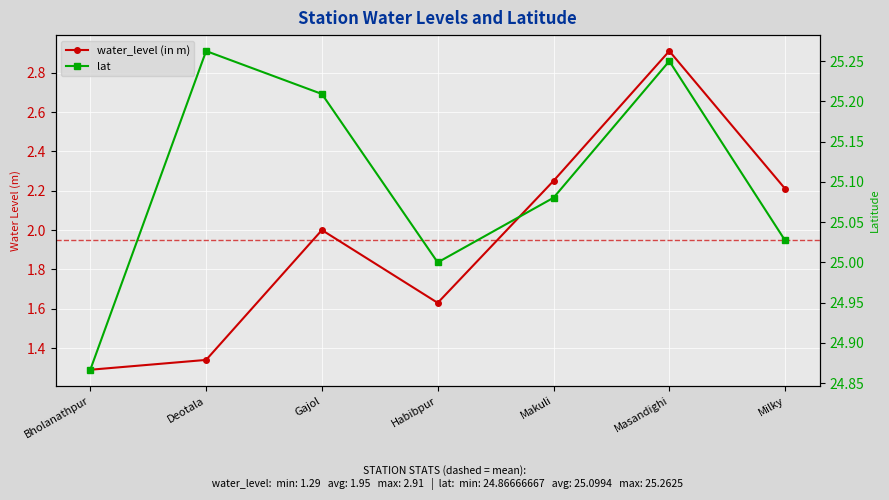

Which series has the widest spread of values?

water_level (in m)